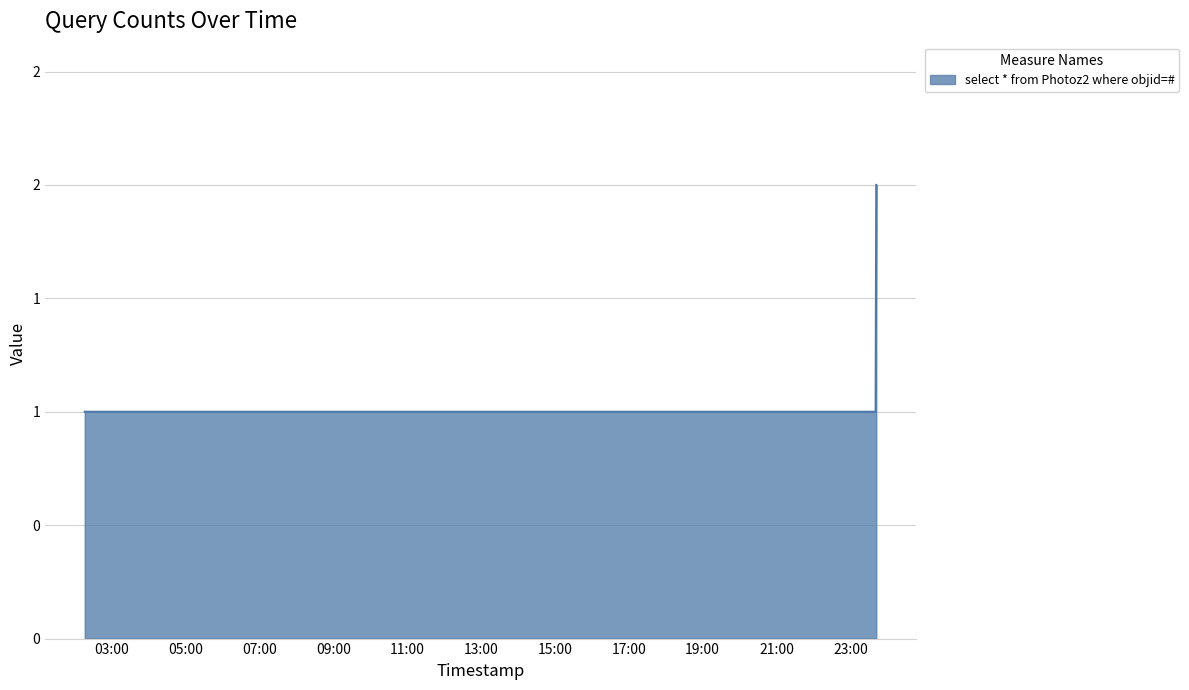

Reading right to left, list all the values displayed in this chart.

2019-08-22 23:42:00=2	2019-08-22 23:41:00=1	2019-08-22 19:47:00=1	2019-08-22 04:30:00=1	2019-08-22 04:13:00=1	2019-08-22 02:35:00=1	2019-08-22 02:16:00=1